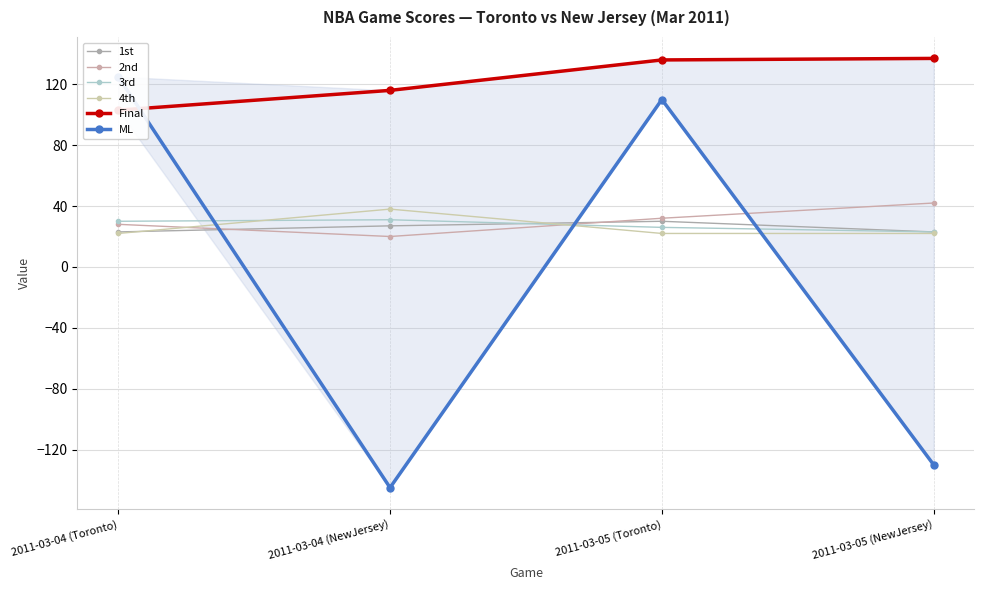

The value of 2nd at 2011-03-05 (NewJersey) is 42. True or false?

True